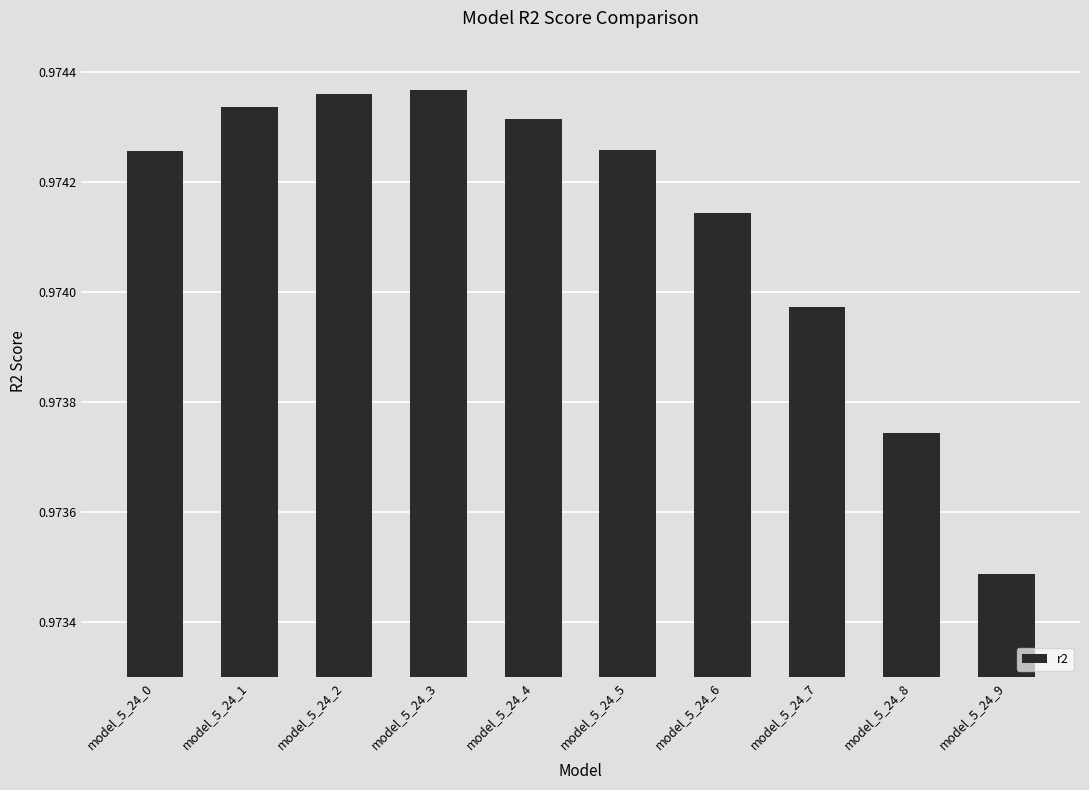

The value at model_5_24_1 is 1.3. True or false?

False